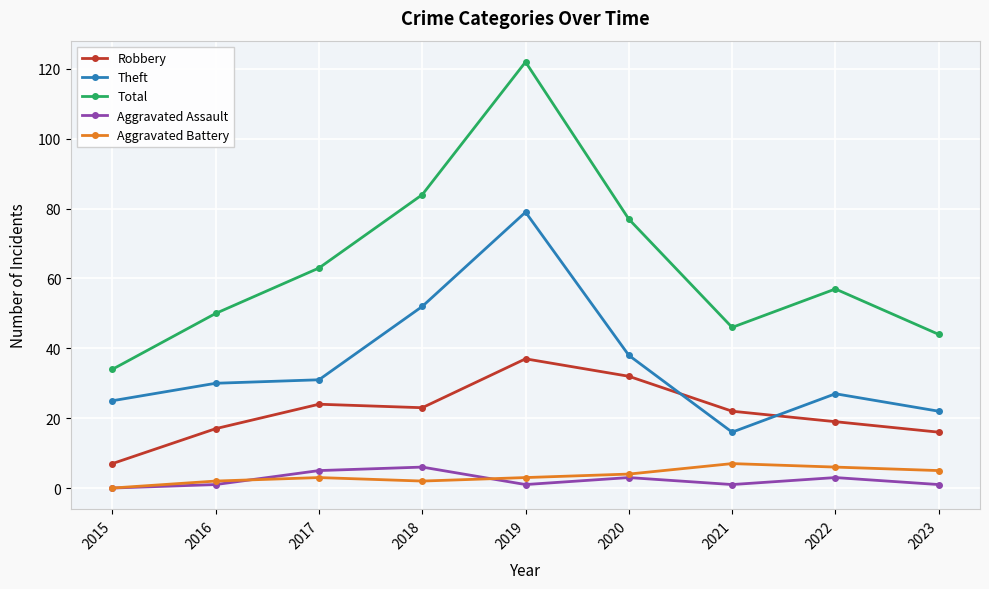

Count the Aggravated Assault values in the range 1 to 3.

6